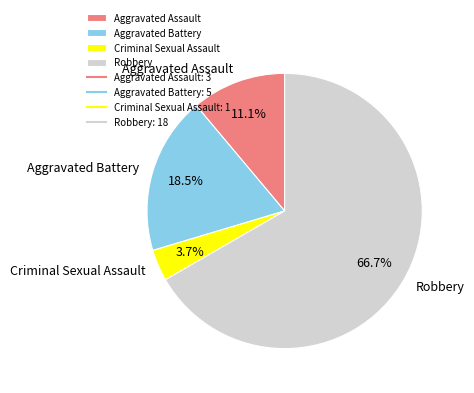

To the nearest percent, what is the difference between the Robbery and Criminal Sexual Assault slice percentages?

63%